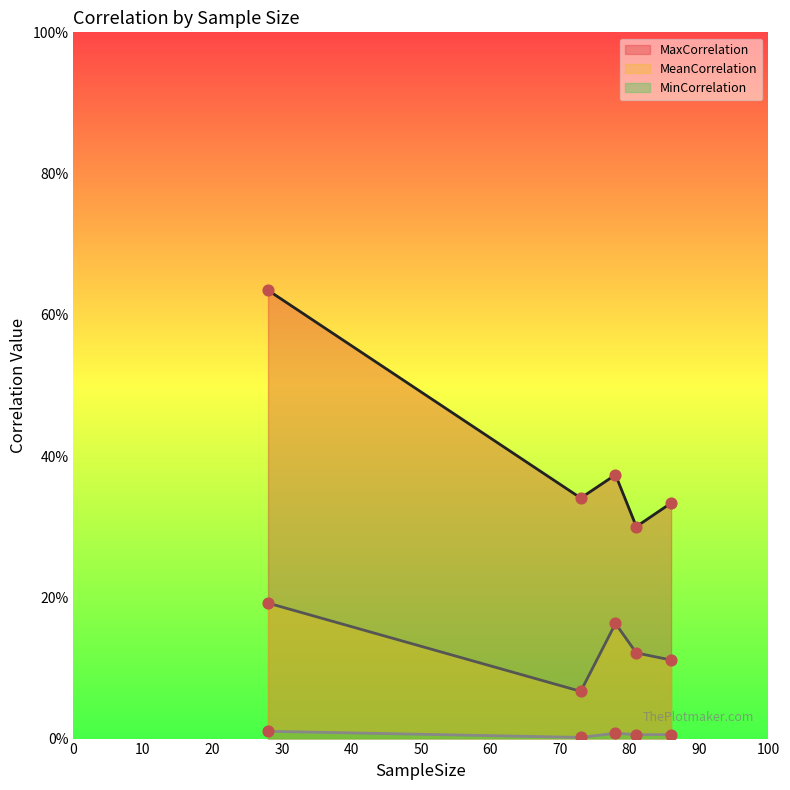

What are all the series names shown in the legend?

MaxCorrelation, MeanCorrelation, MinCorrelation